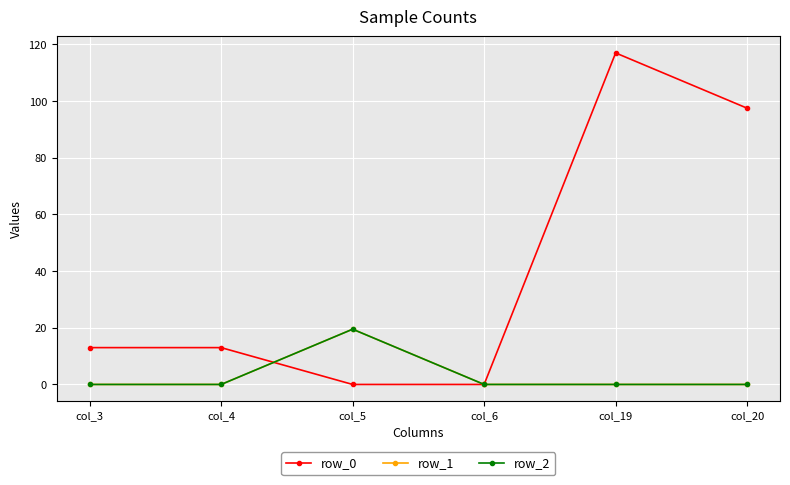

What is the difference between the maximum and minimum values in the row_1 series?

19.5